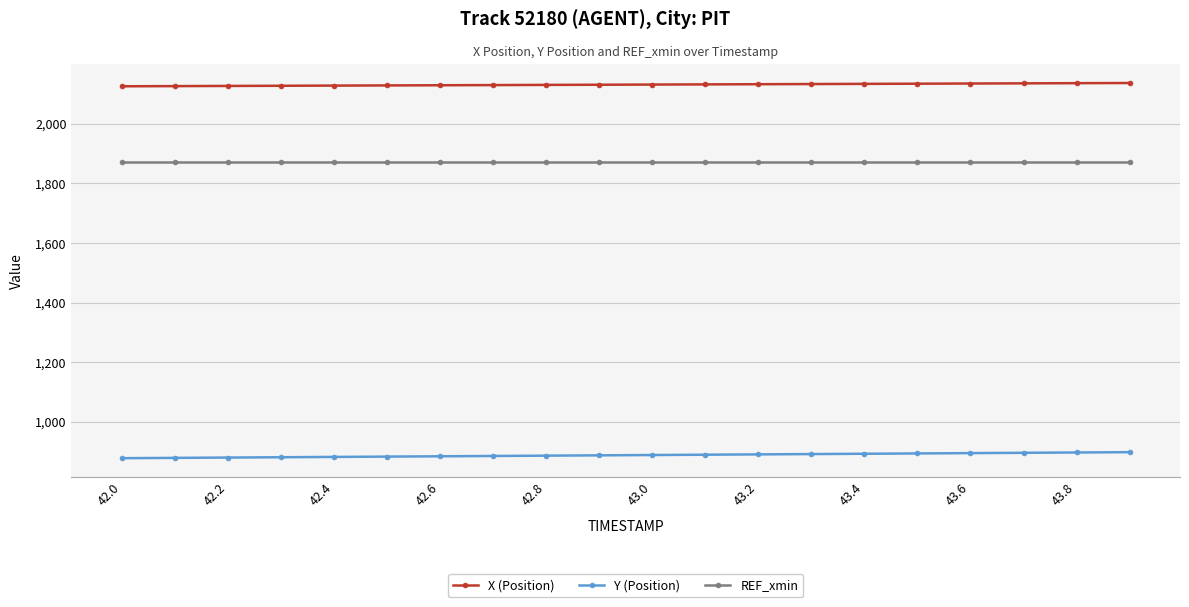

What is the greatest value displayed?

2136.4